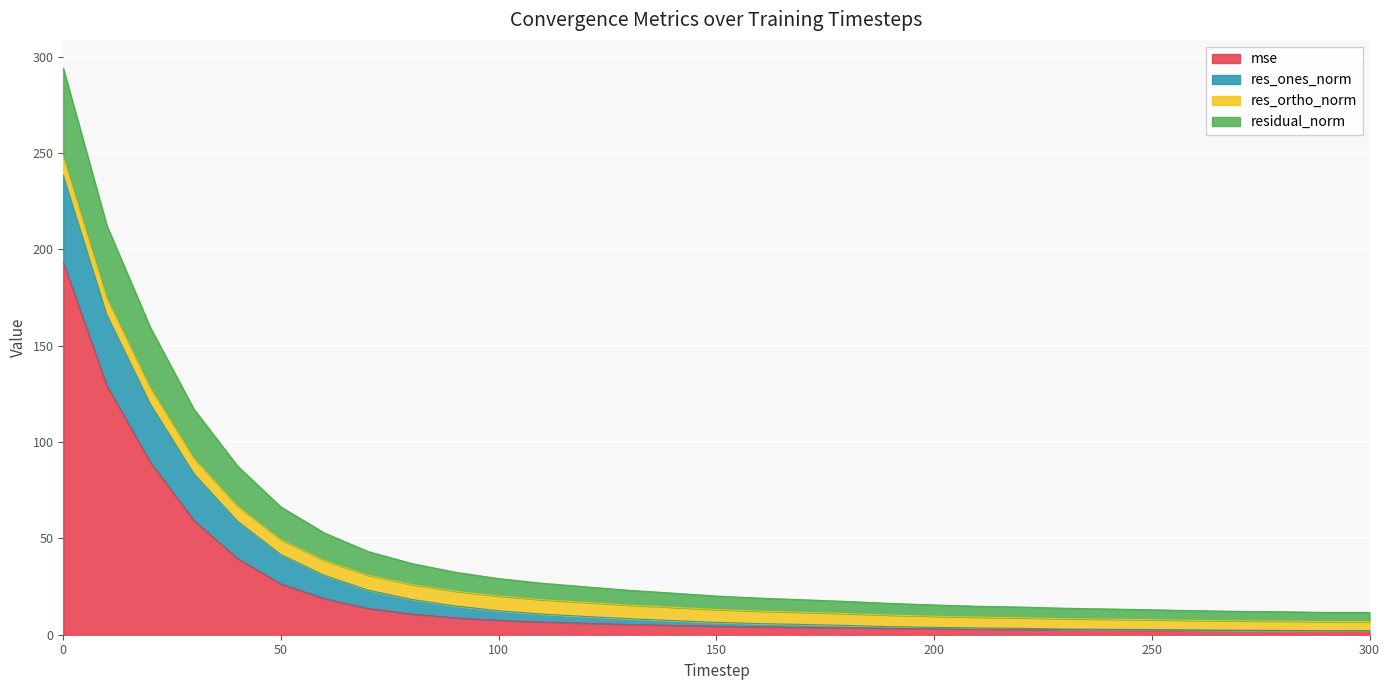

Between 190 and 280, which series saw the biggest shift?

res_ones_norm